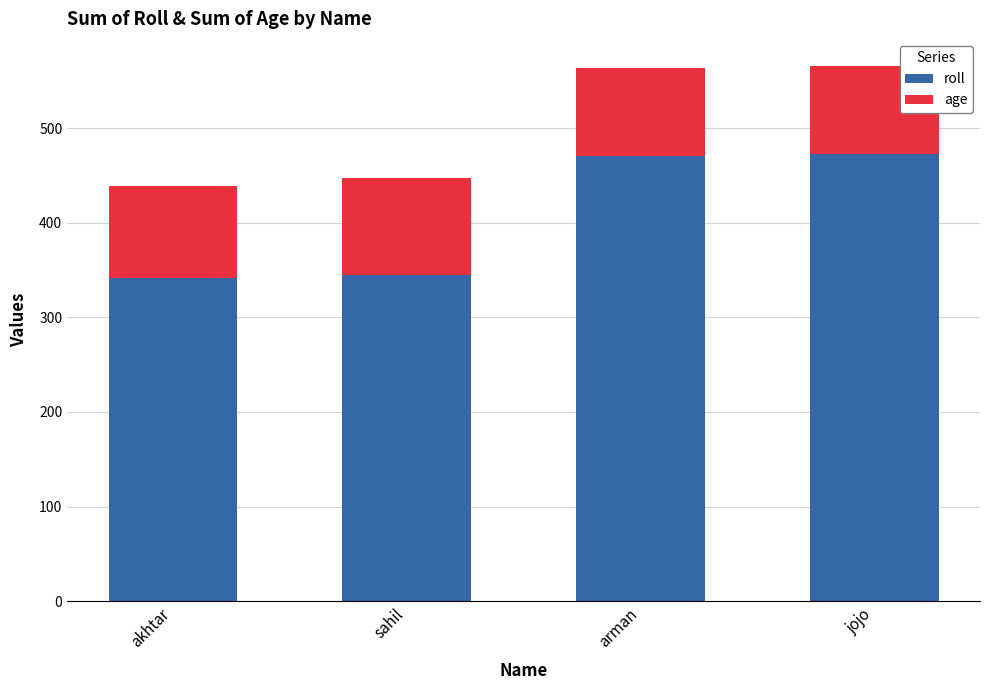

What is the maximum value for roll?

473